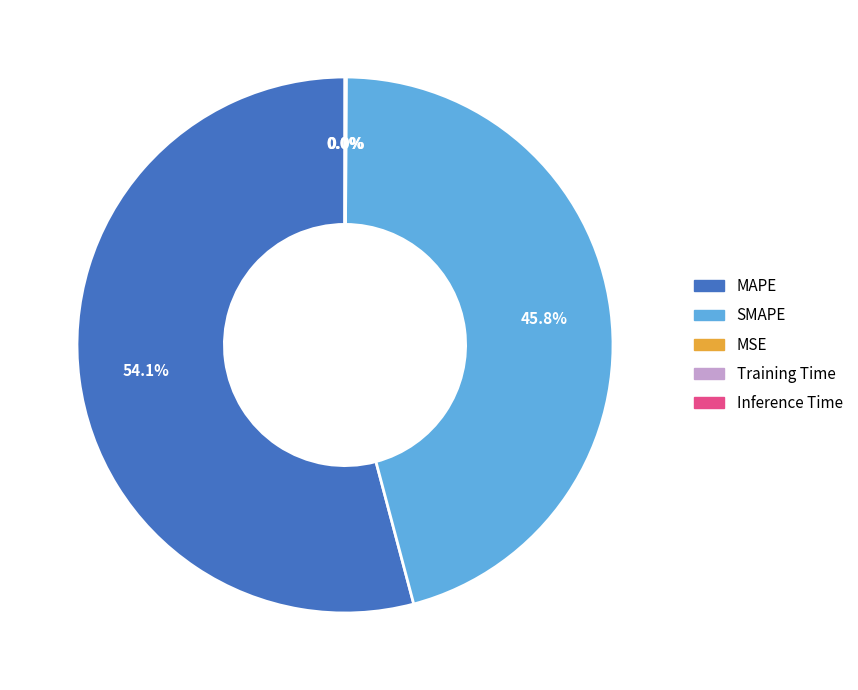

Is there any slice that represents more than half of the pie?

Yes